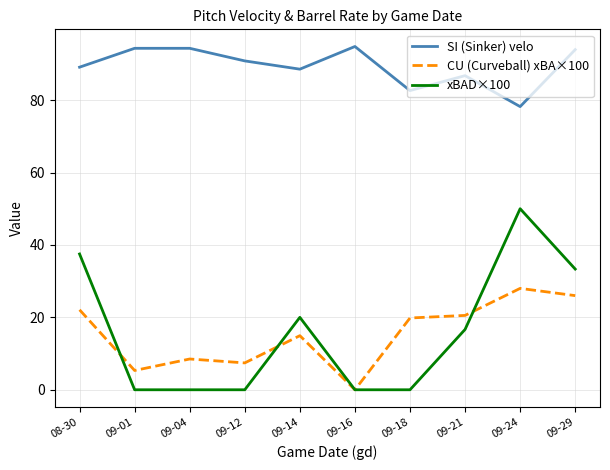

The xBAD×100 series shows 0.0 at 09-12. True or false?

True